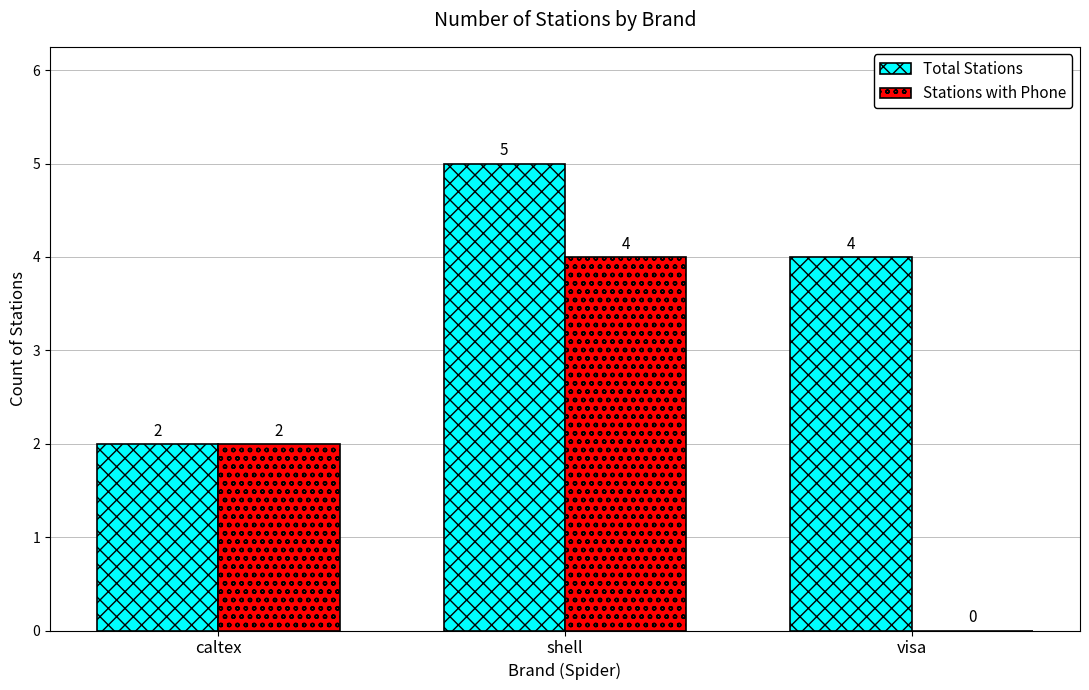

True or false: Stations with Phone has a value of 0 at visa.

True